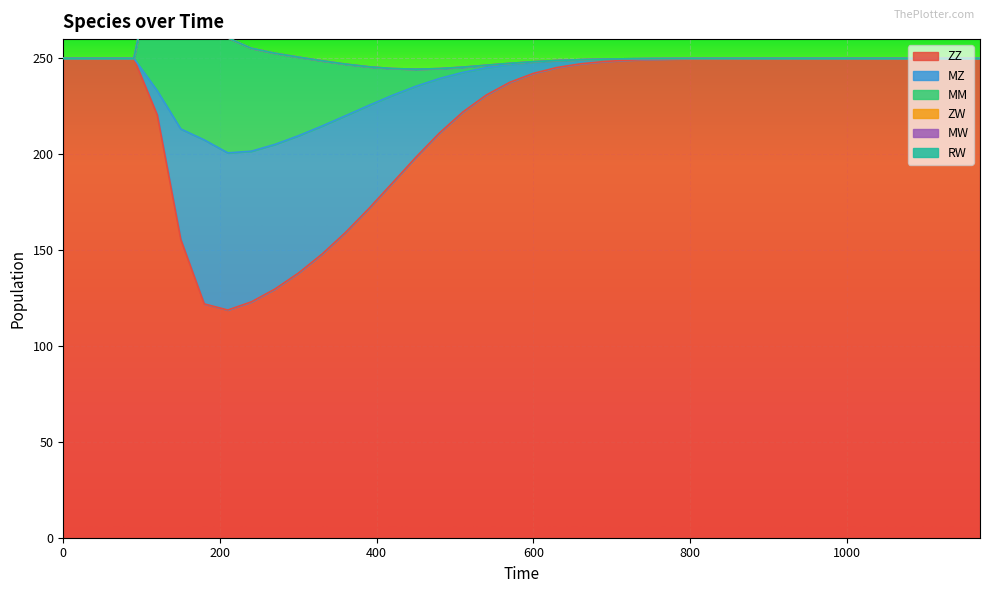

Count the number of data series in this chart.

6